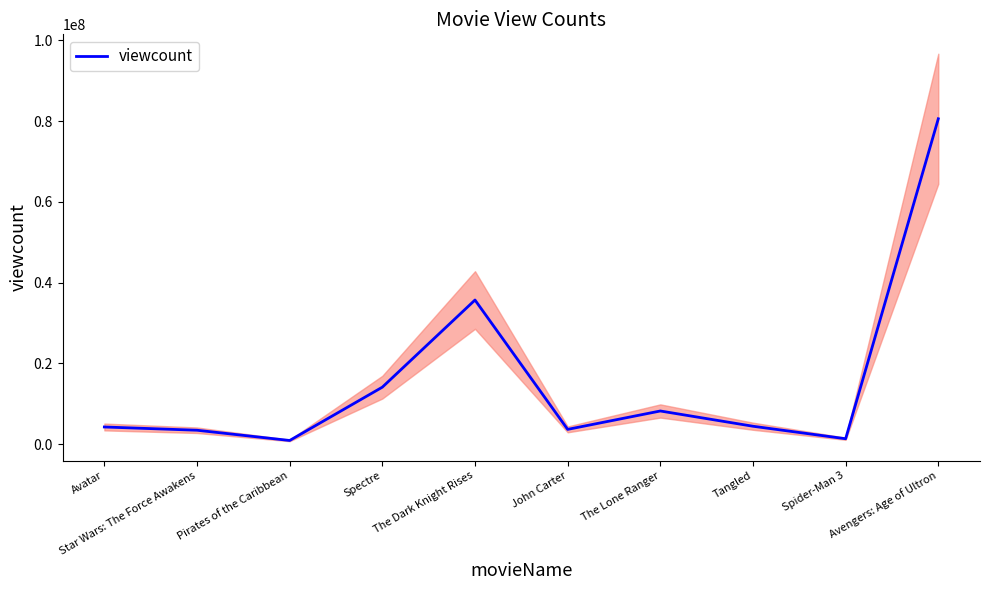

What is the difference between the values at The Dark Knight Rises and Spectre?

21585780